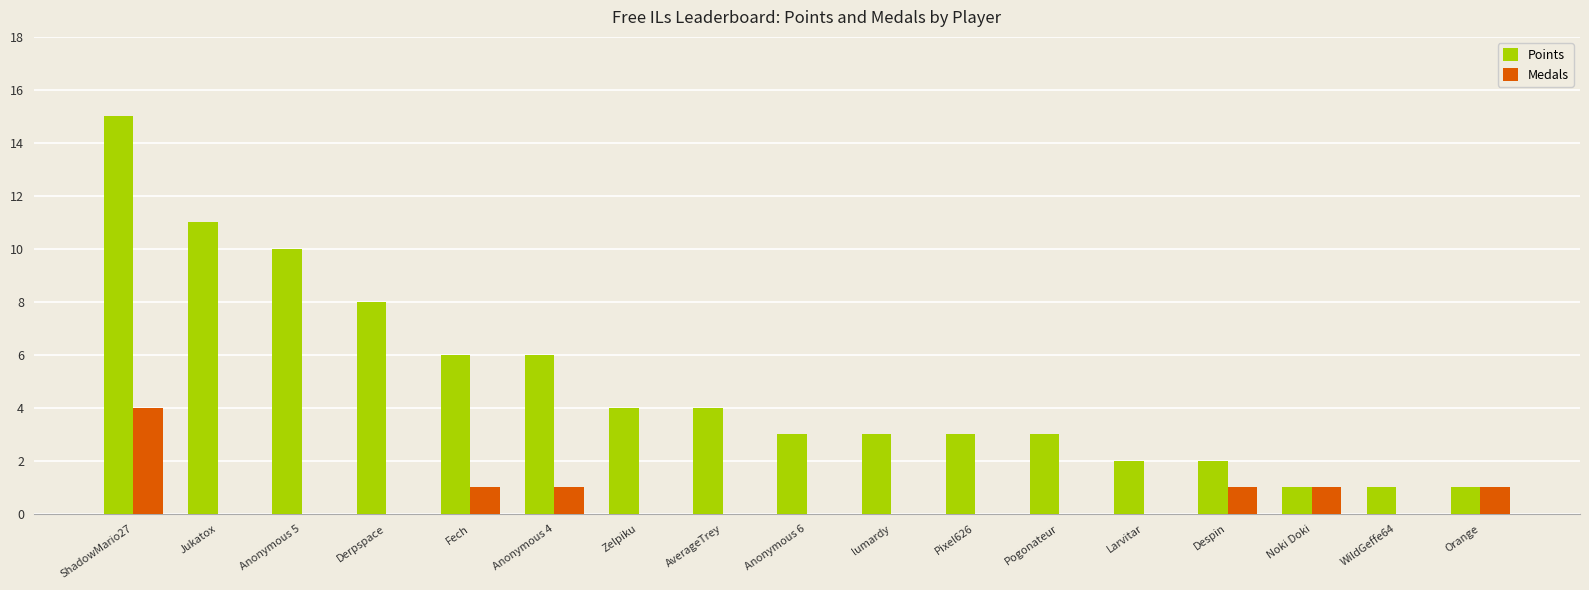

Which series has the largest total across all categories?

Points